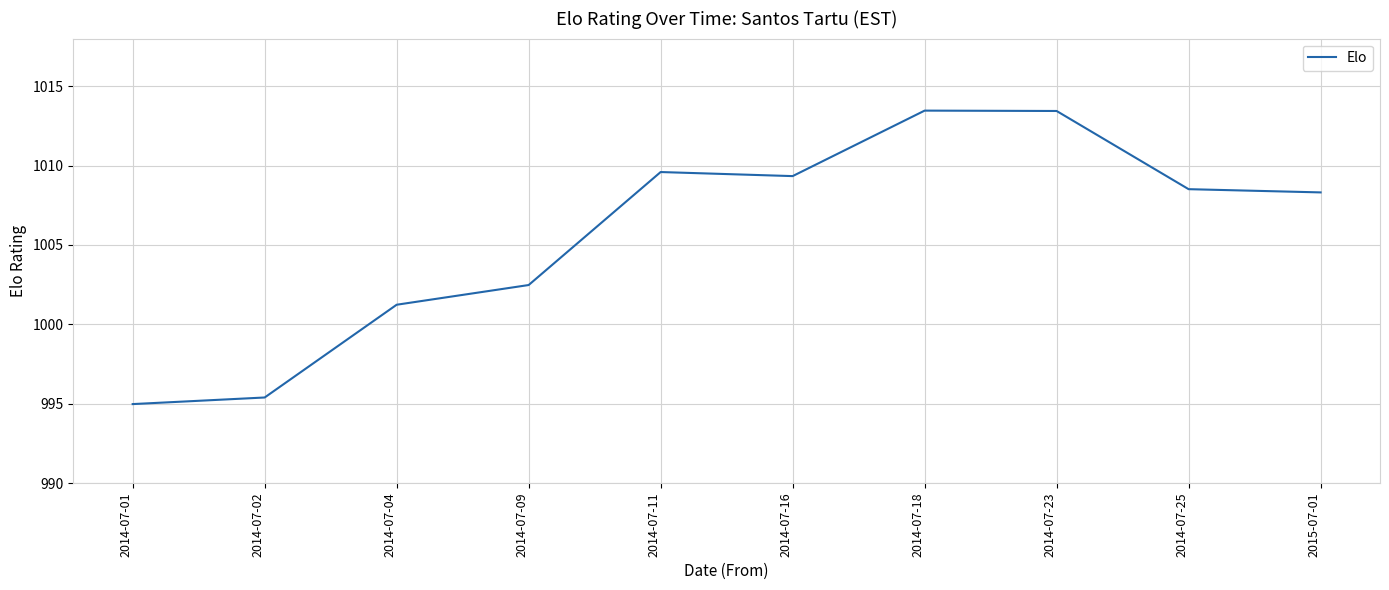

What is the maximum value shown in the chart?

1013.5